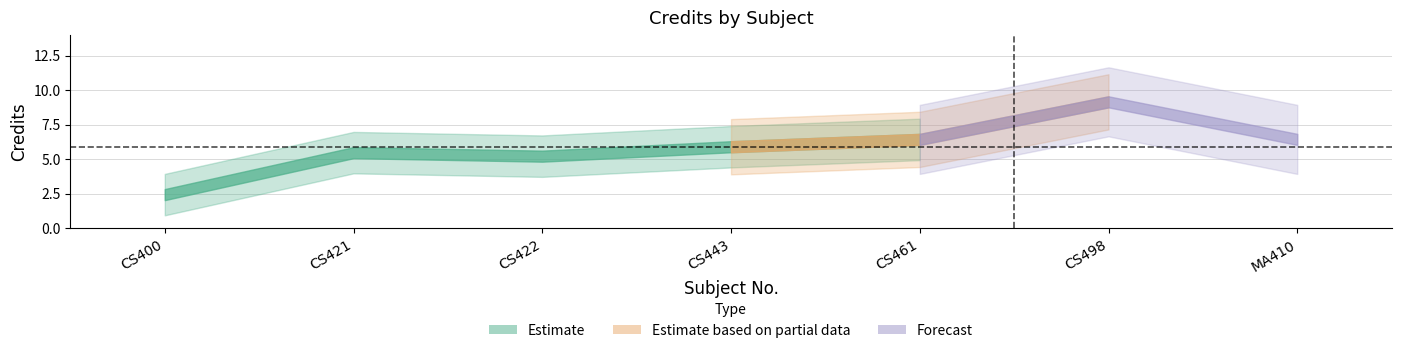

What is the greatest value displayed?

10